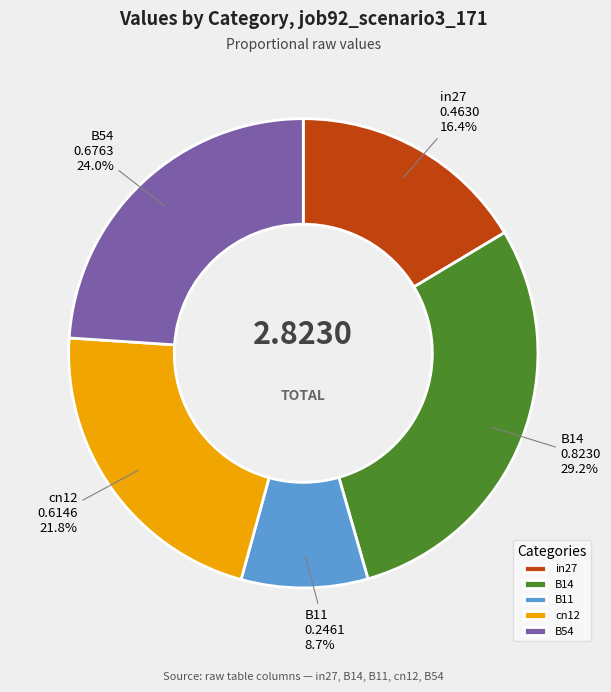

Is it true that cn12 is 28% of the pie?

False